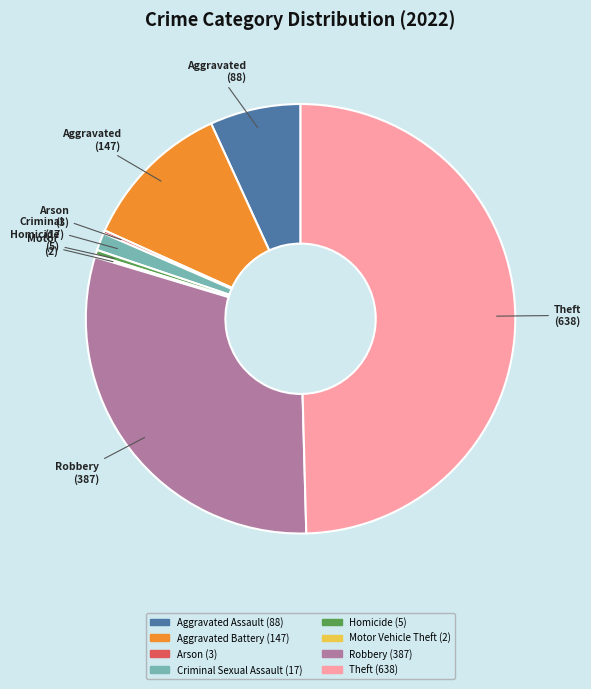

Which category has the biggest portion of the pie?

Theft